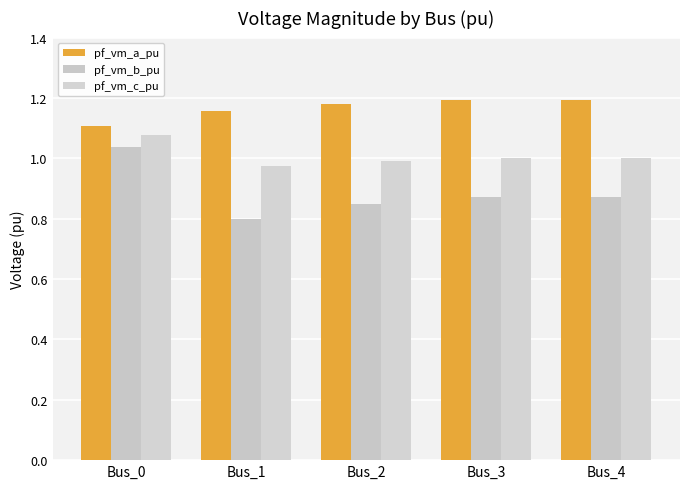

How many distinct data groups are displayed?

3